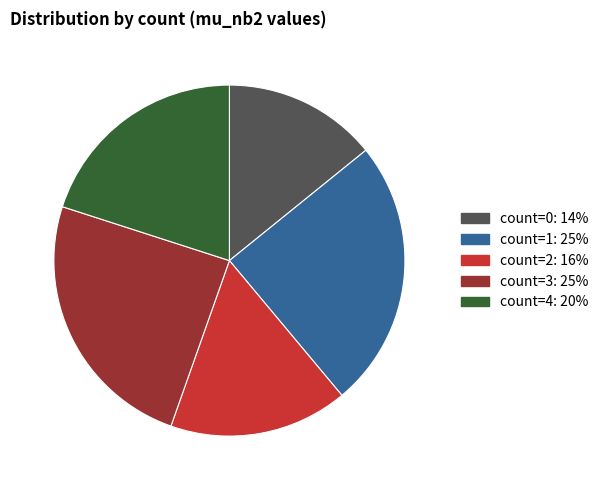

What is the smallest slice in the pie chart?

count=0